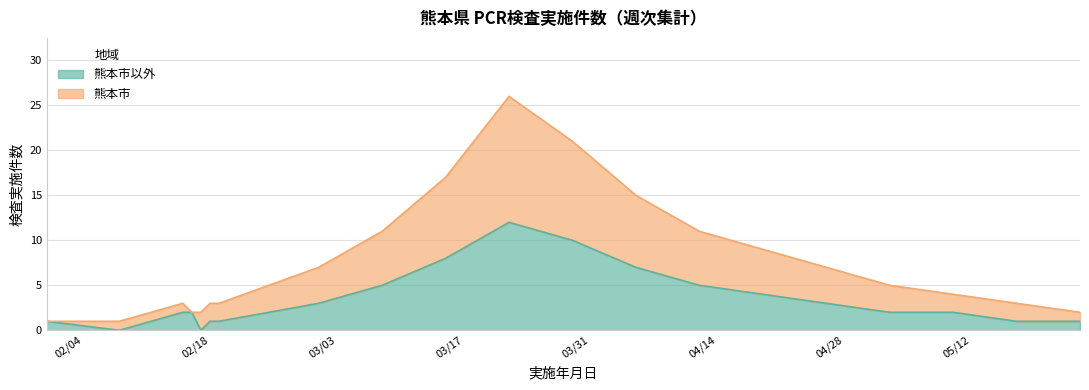

Which series changed the most between 2020-02-08 and 2020-03-15?

熊本市